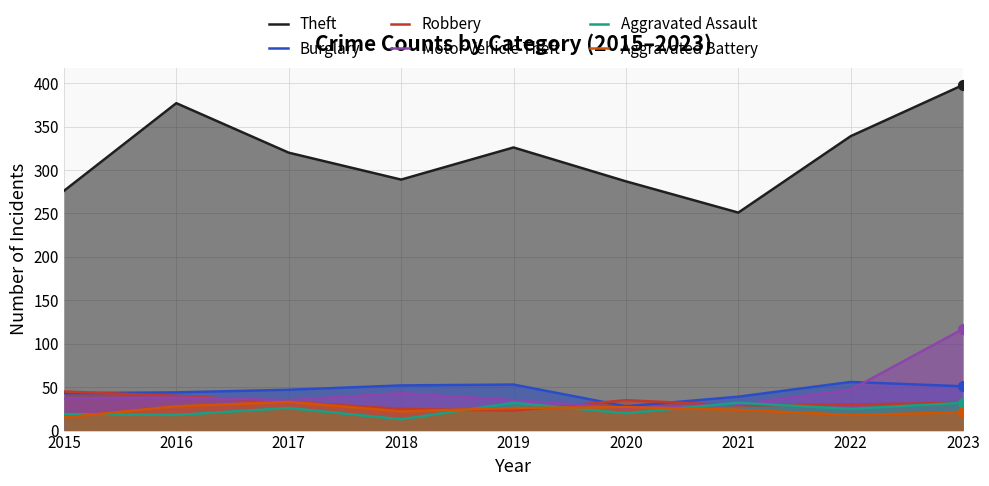

At how many categories does at least one series exceed 98?

9